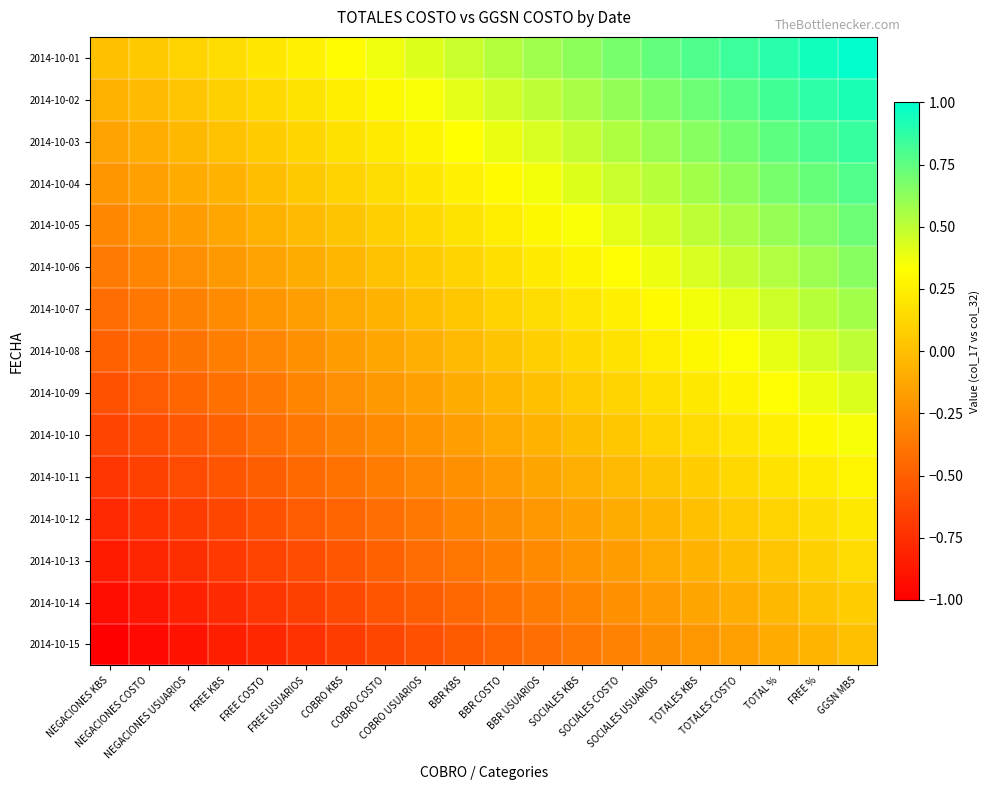

At which category is the sum across all series the highest?

GGSN MBS